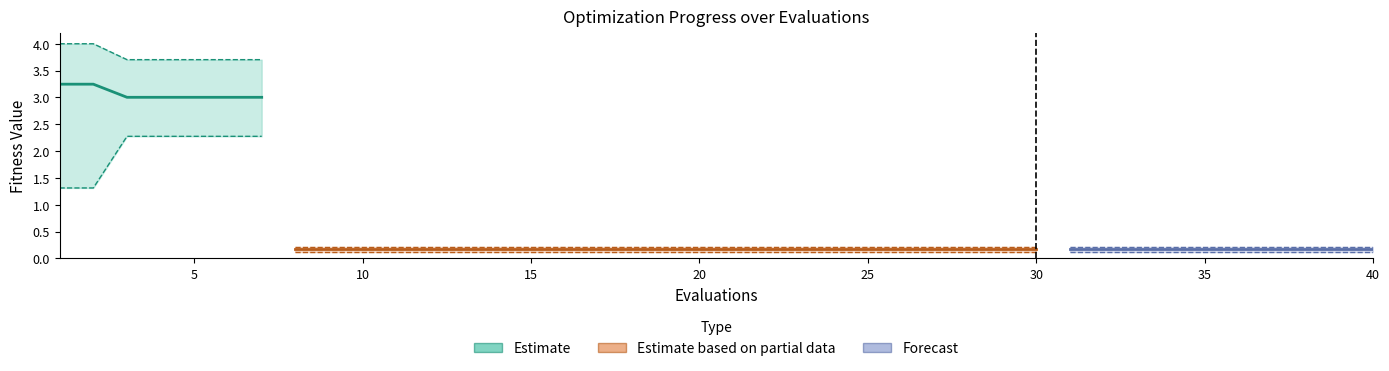

The mean series shows 0.3 at 39. True or false?

False